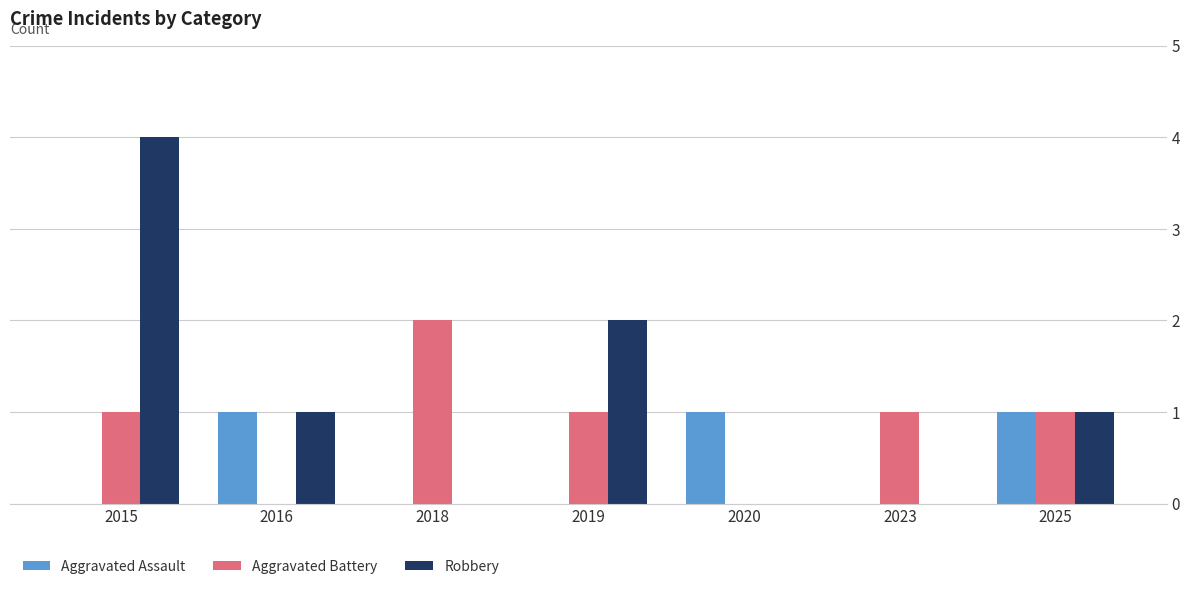

What are all the series names shown in the legend?

Aggravated Assault, Aggravated Battery, Robbery